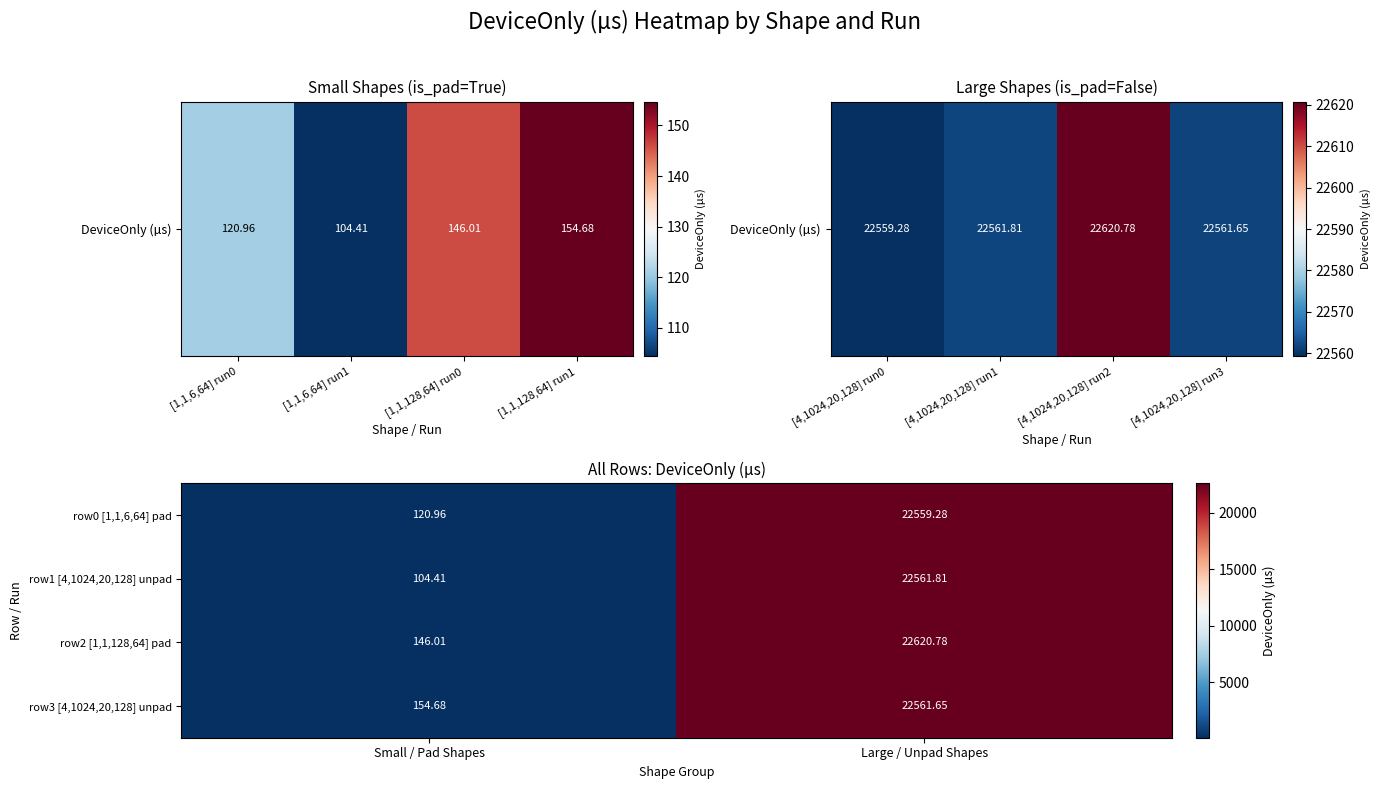

At which category is the sum across all series the highest?

Large / Unpad Shapes